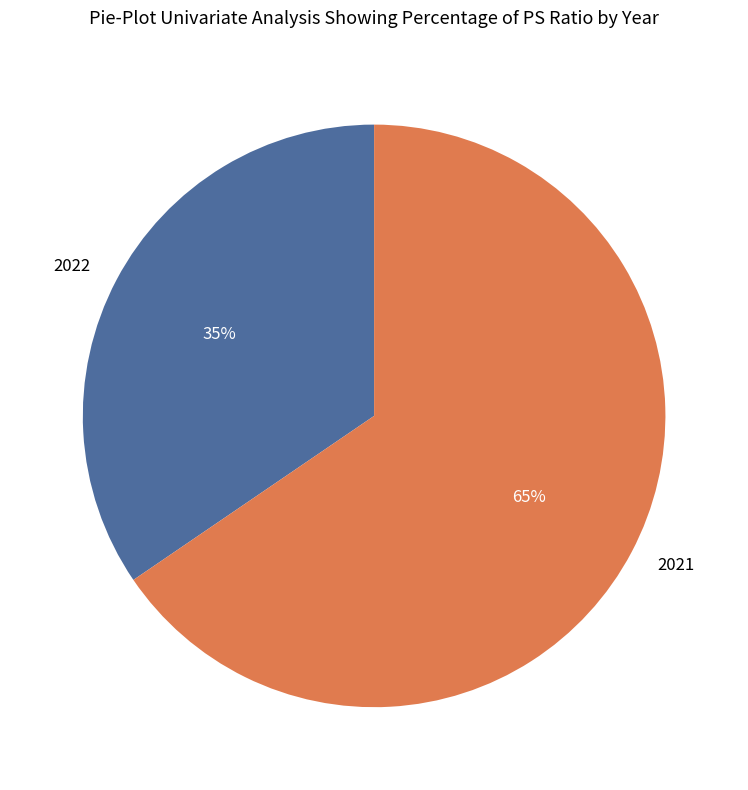

Approximately how many times larger is the value at 2021 compared to 2022?

1.9